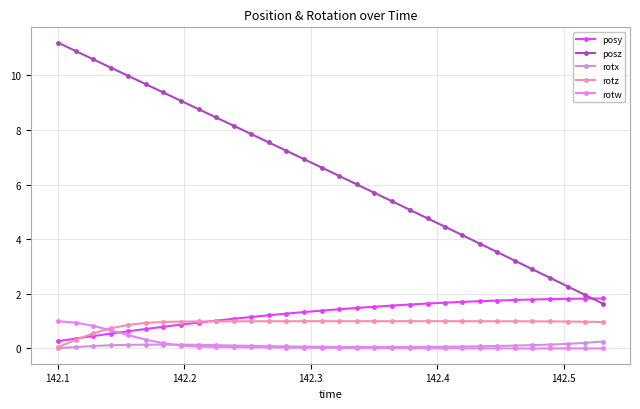

What is the highest value of the rotw series?

1.0